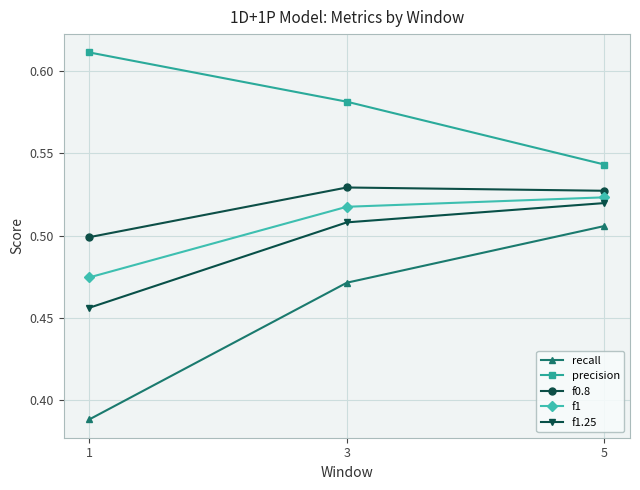

What is the sum of all f1 values?

1.5